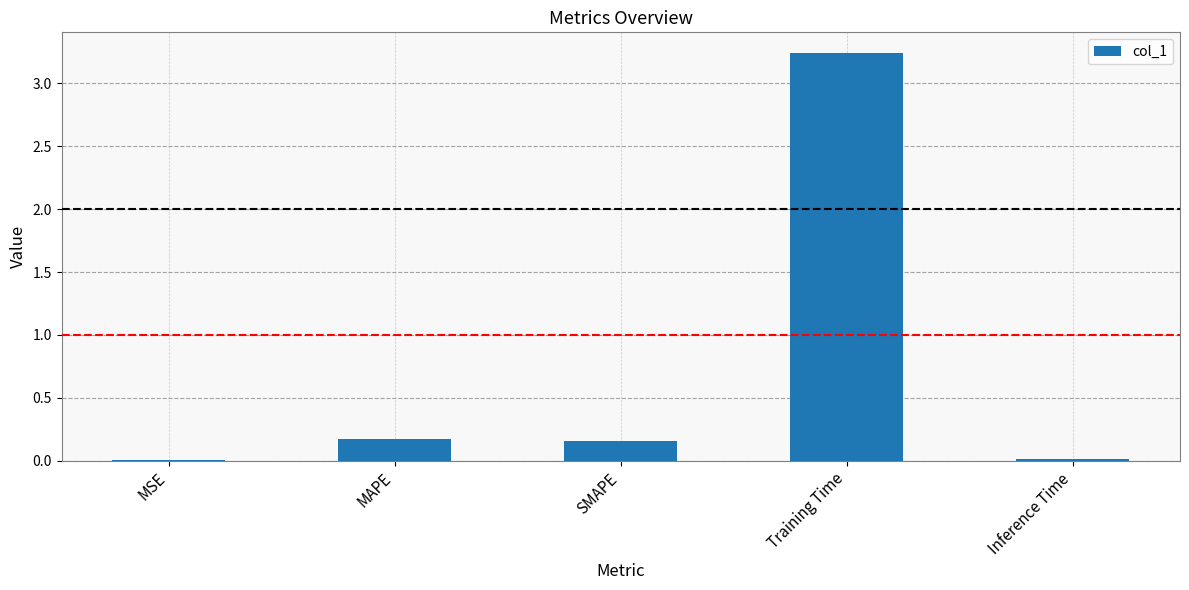

The value at SMAPE is 0.2. True or false?

True